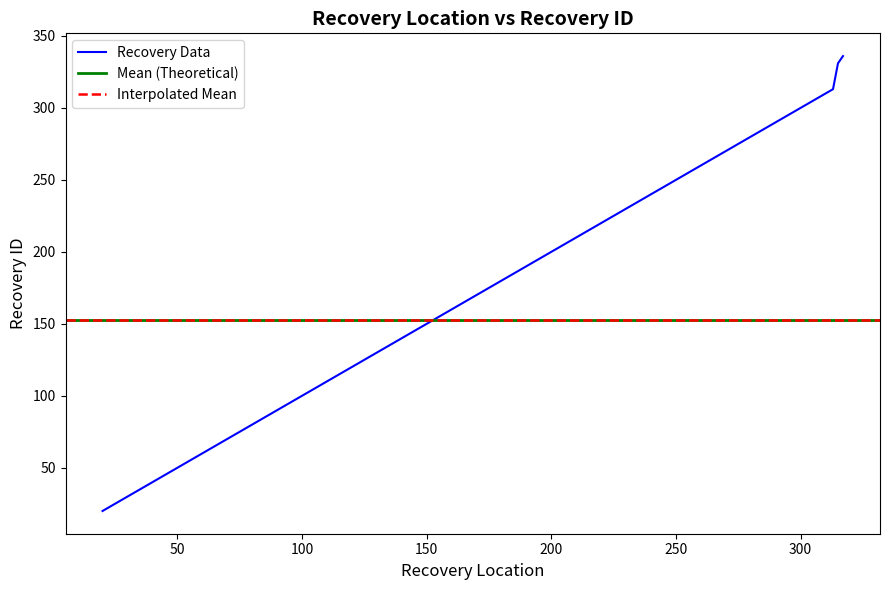

True or false: recovery_id and recovery_loc intersect in this chart.

False